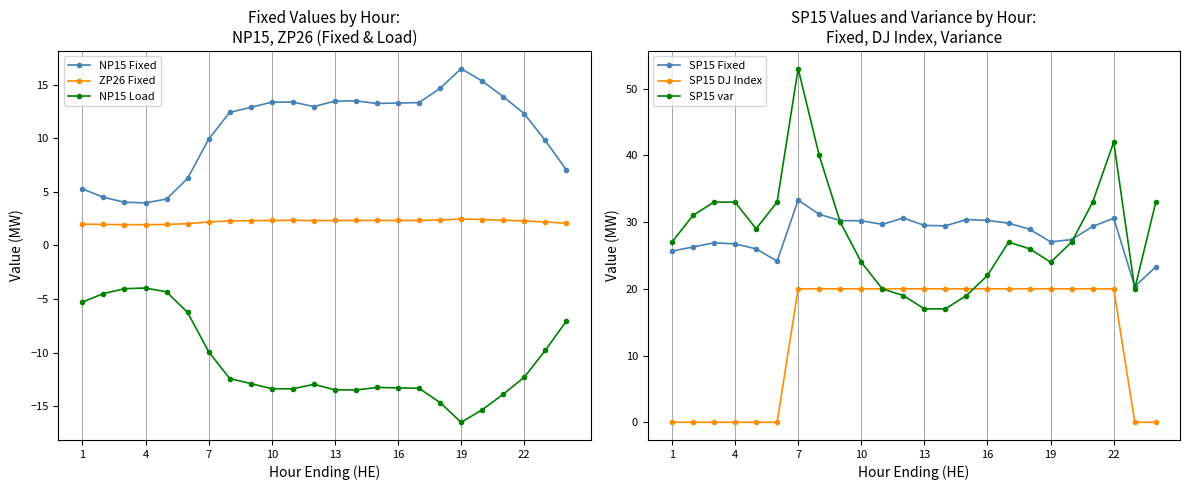

What is the maximum value shown in the chart?

53.0